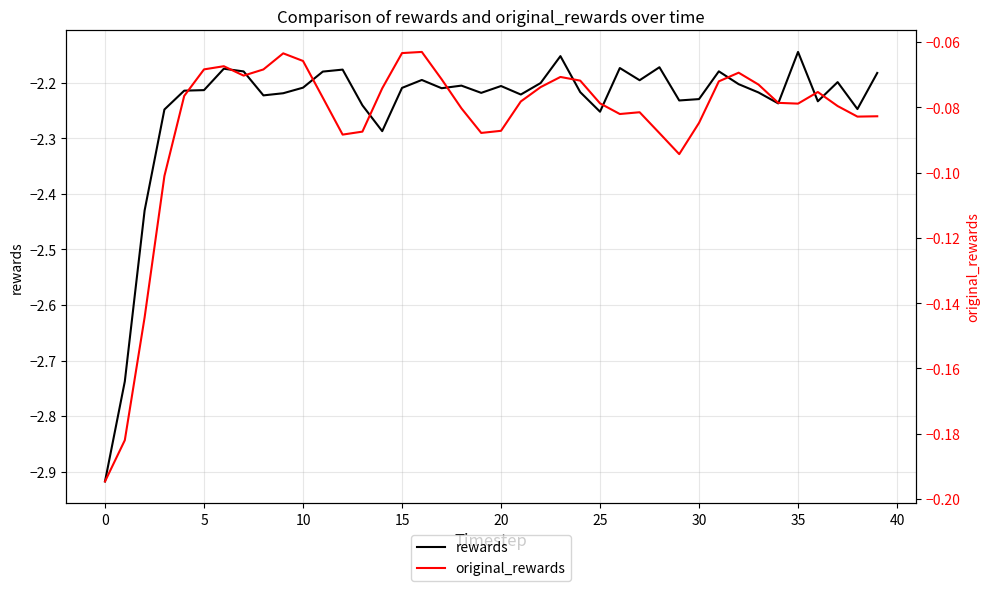

What is the difference between the second highest and second lowest values in the original_rewards series?

0.1